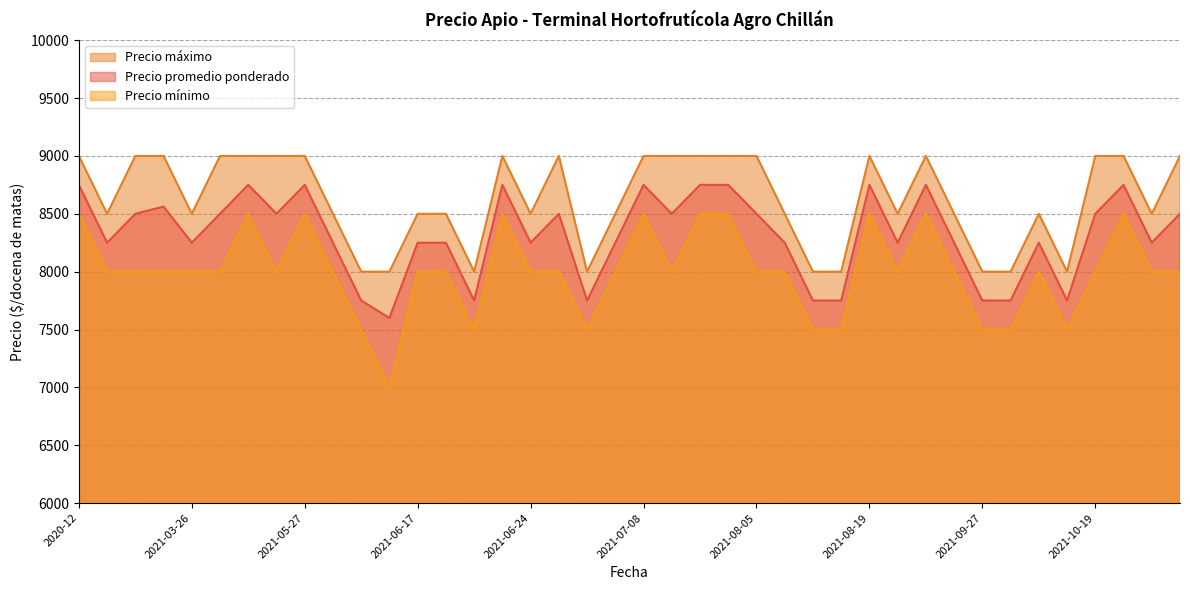

Which series changed the most between 2021-05-18 and 2021-06-18?

Precio máximo